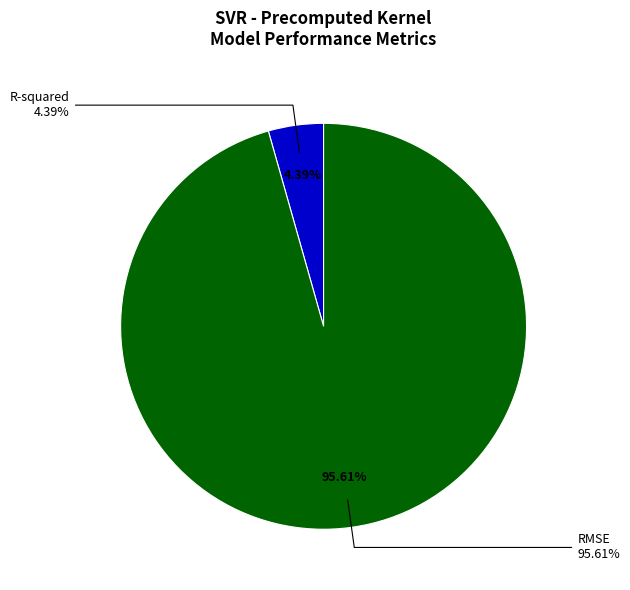

Is it true that R-squared is 14% of the pie?

False